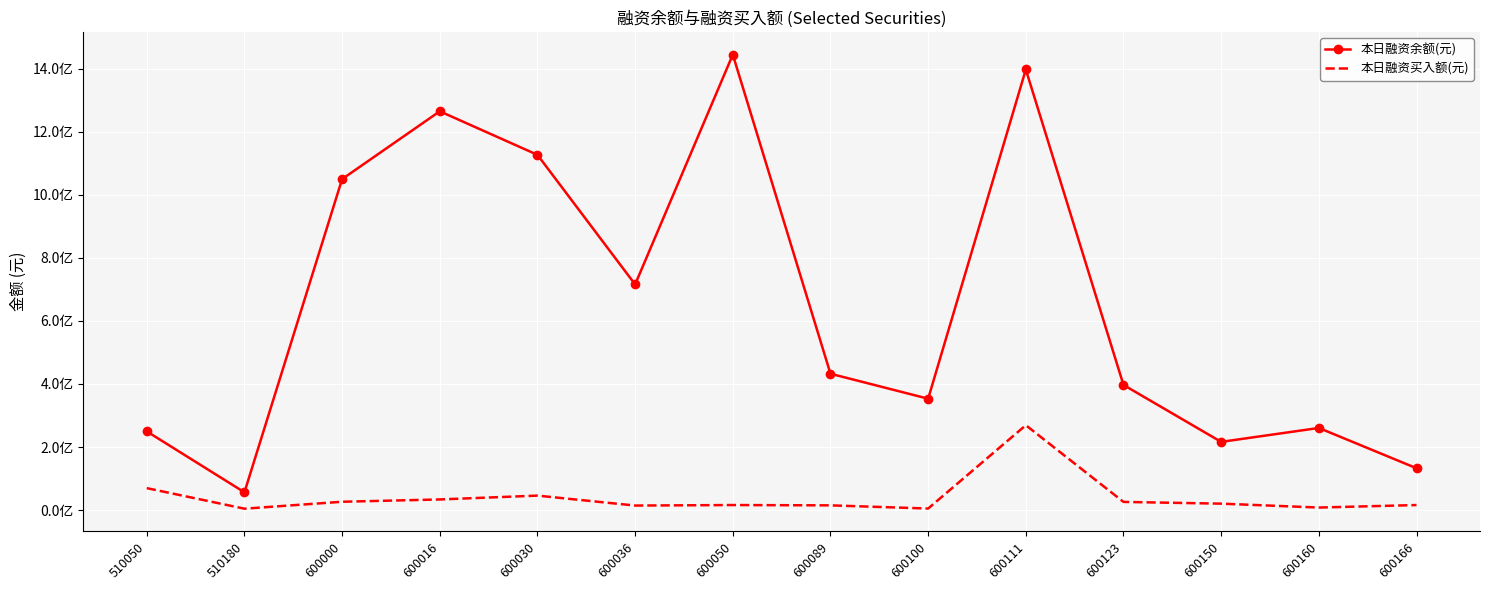

What are all the series names shown in the legend?

本日融资余额(元), 本日融资买入额(元)